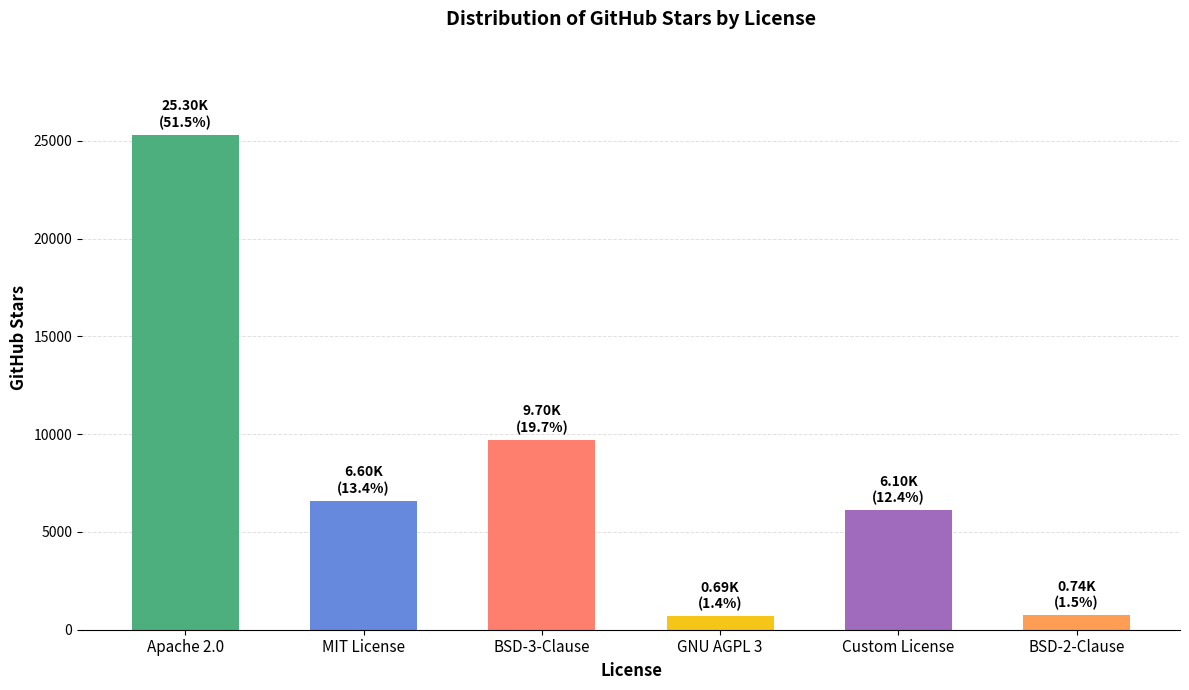

What is the value of the 6th bar from the left?

739